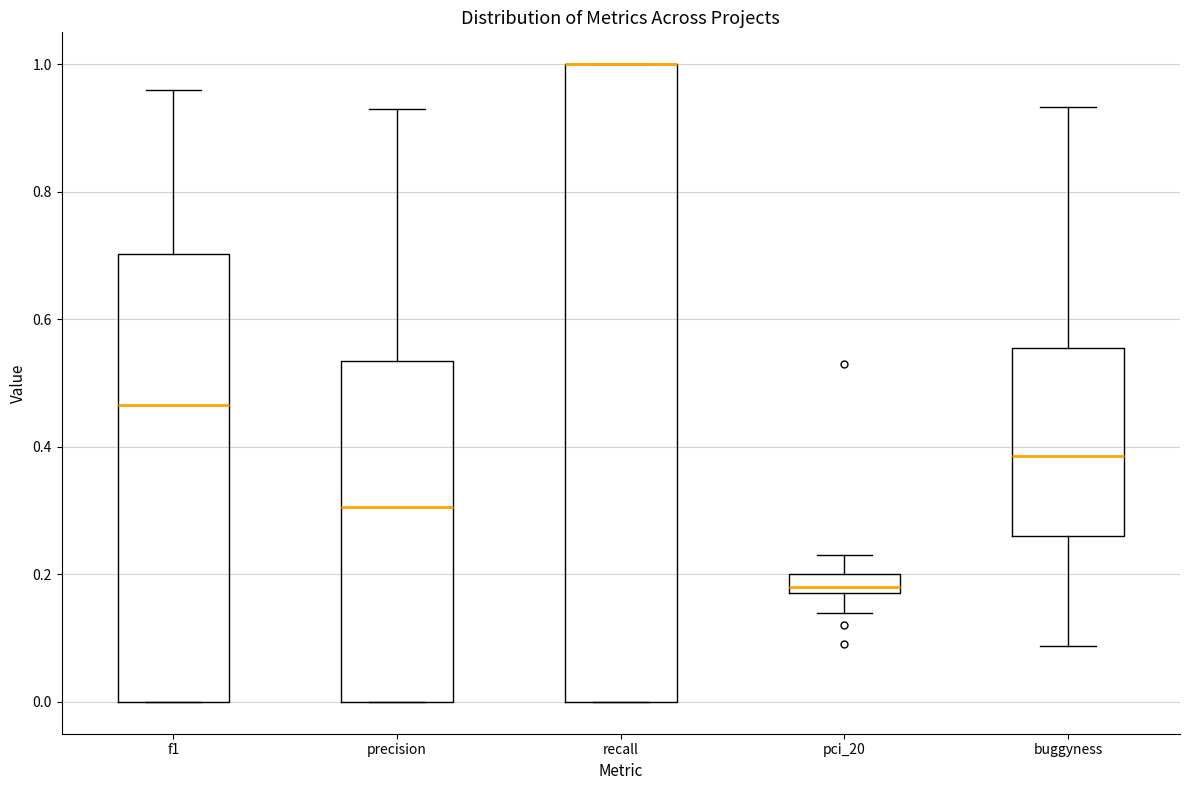

Reading left to right, transcribe this box plot: for each box, give where its median line is, the range the box spans, and where its two whiskers end, as read against the y-axis. The values are not printed on the chart, so give them approximately, as read against the axis.

f1: median 0.46, box 0.00 to 0.70, whiskers 0.00 to 0.96
precision: median 0.30, box 0.00 to 0.54, whiskers 0.00 to 0.94
recall: median 1.00 (drawn on the box's upper edge), box 0.00 to 1.00, whiskers 0.00 to 1.00
pci_20: median 0.18 (just above the box's lower edge), box 0.18 to 0.20, whiskers 0.14 to 0.24
buggyness: median 0.38, box 0.26 to 0.56, whiskers 0.08 to 0.94